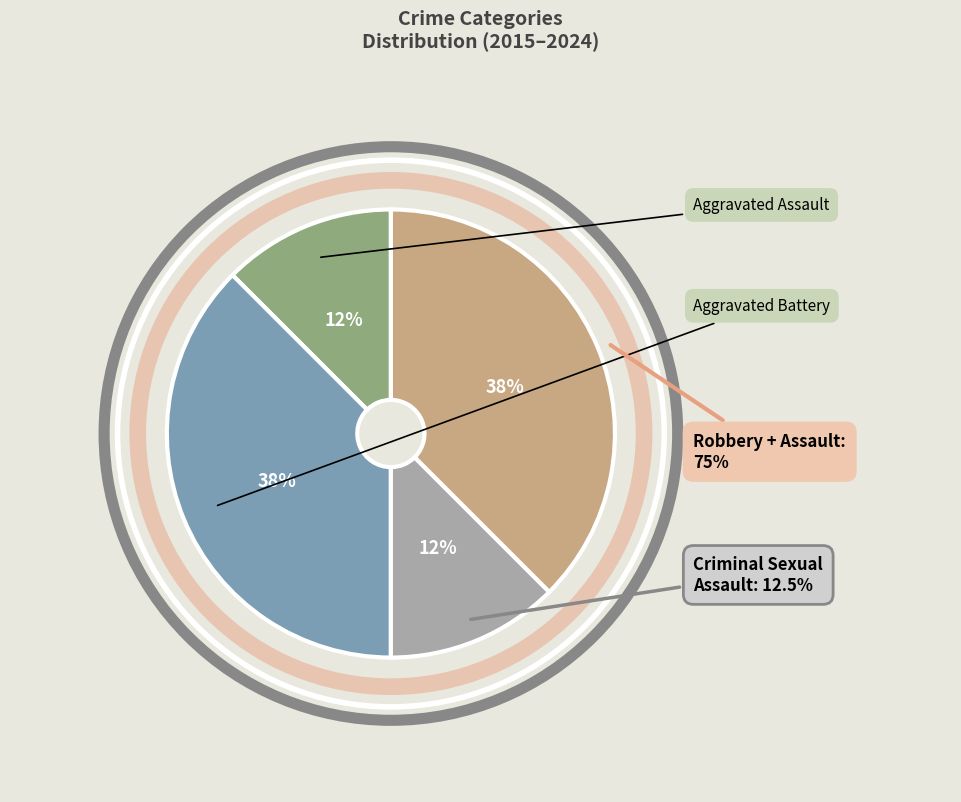

How many slices are in this pie chart?

4